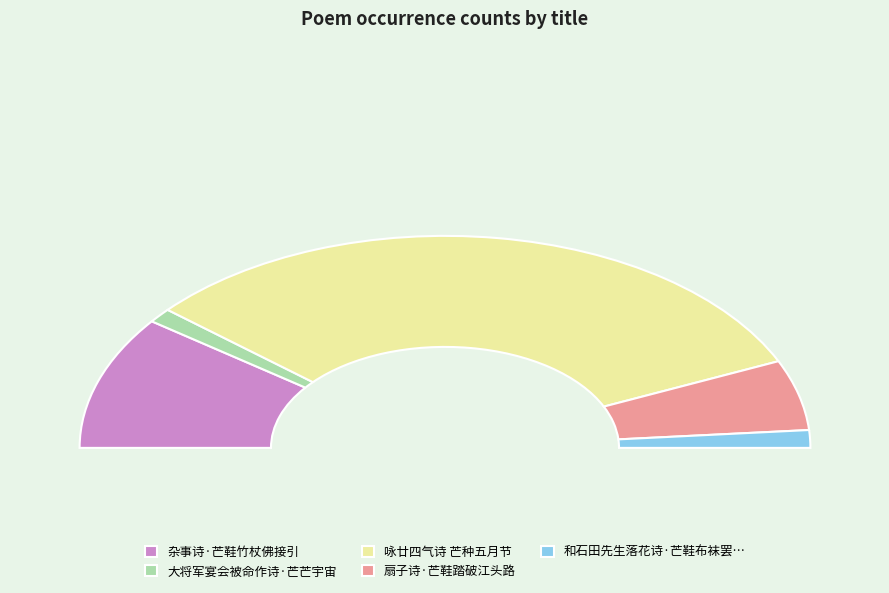

Is 咏廿四气诗 芒种五月节 the majority of the pie?

Yes